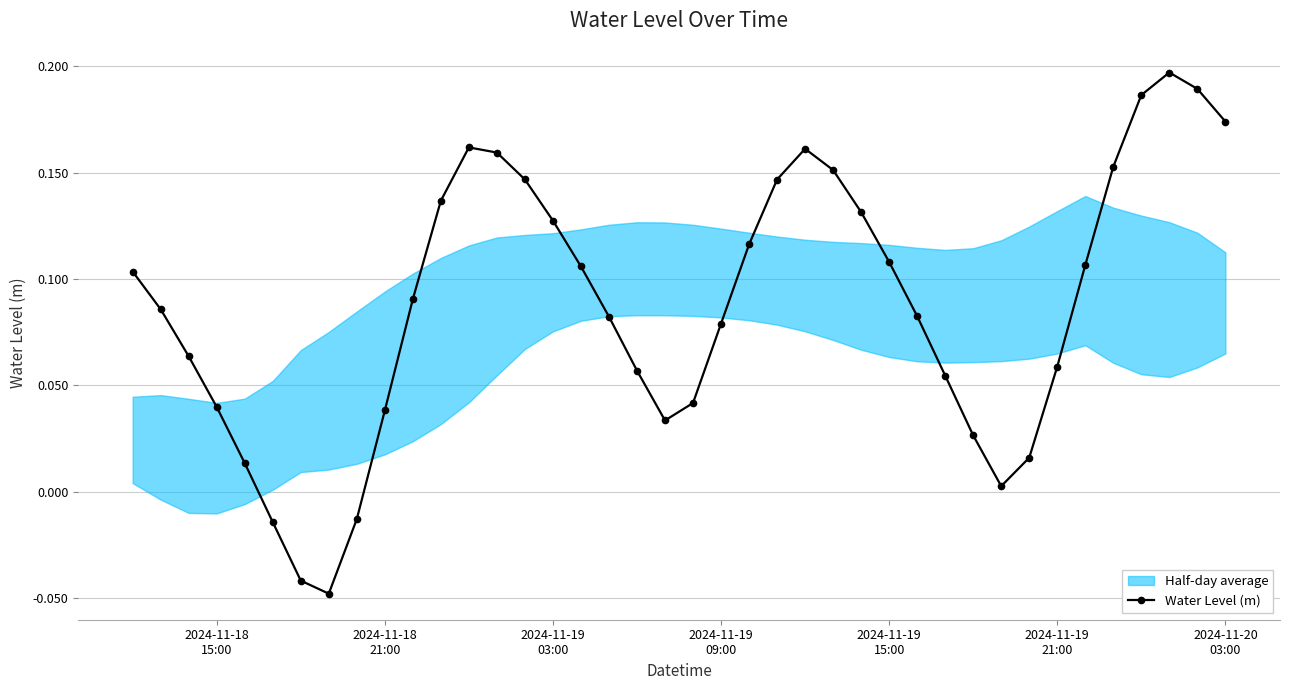

How many categories are shown in the chart?

40